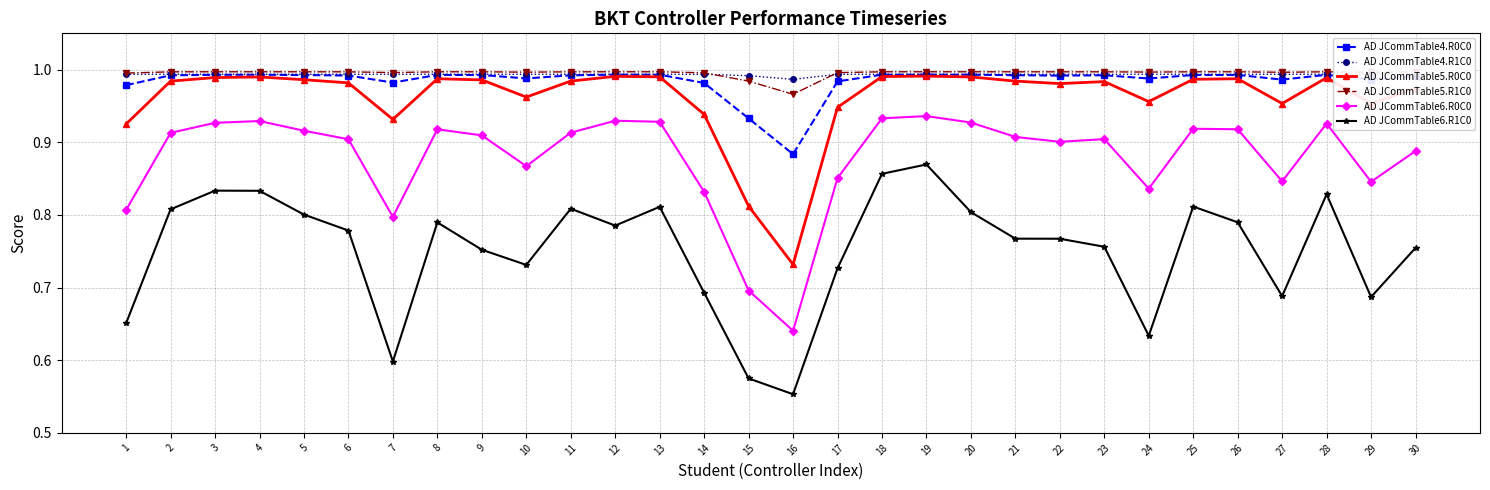

True or false: AD JCommTable5.R0C0 and AD JCommTable5.R1C0 intersect in this chart.

False